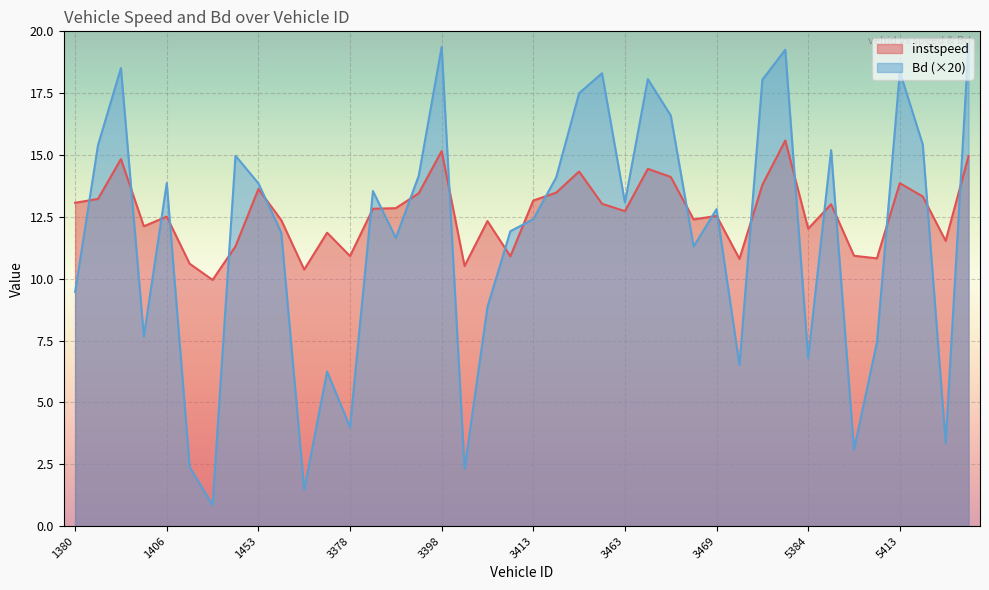

Is it true that Bd equals 8.0 at 1392?

False